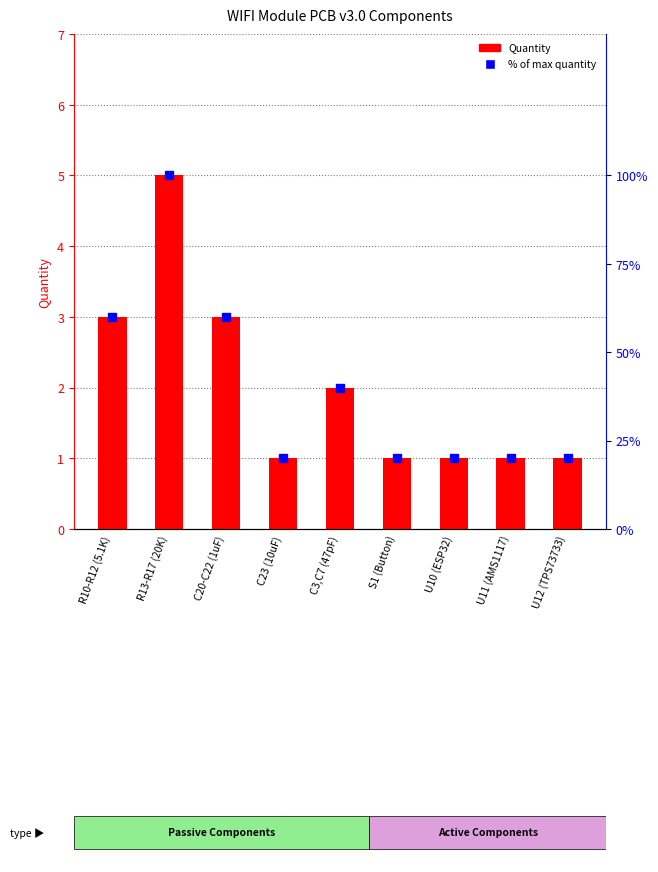

Is it true that Quantity equals 0 at S1 (Button)?

False